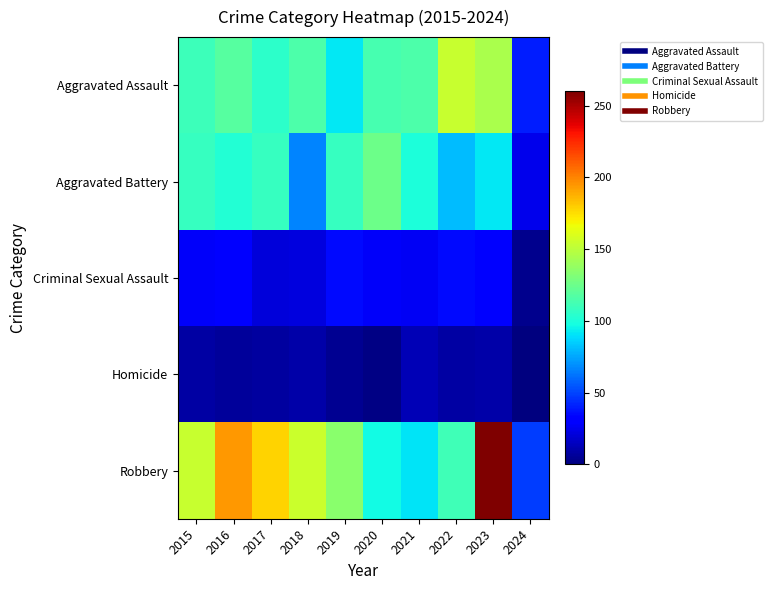

Rank the series by their maximum value, from highest to lowest.

Robbery, Aggravated Assault, Aggravated Battery, Criminal Sexual Assault, Homicide